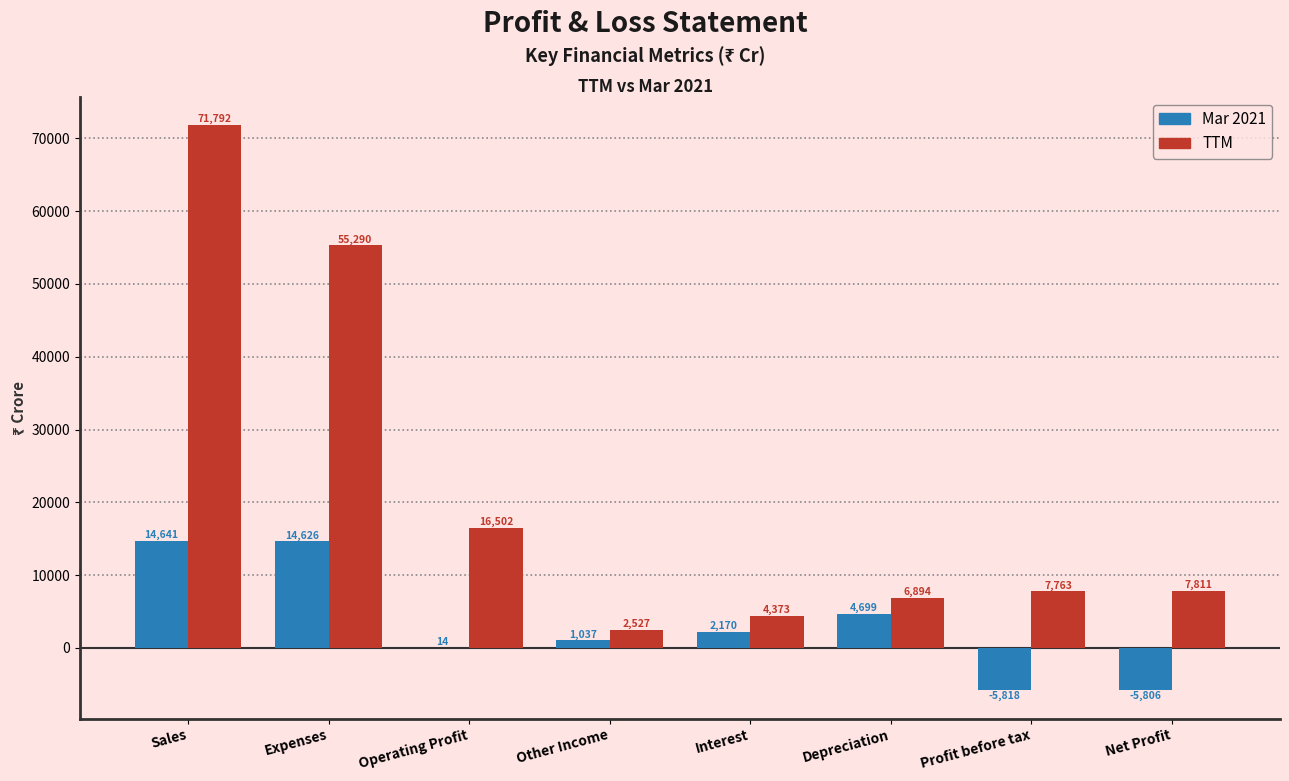

The value of Mar 2021 at Interest is 2170. True or false?

True